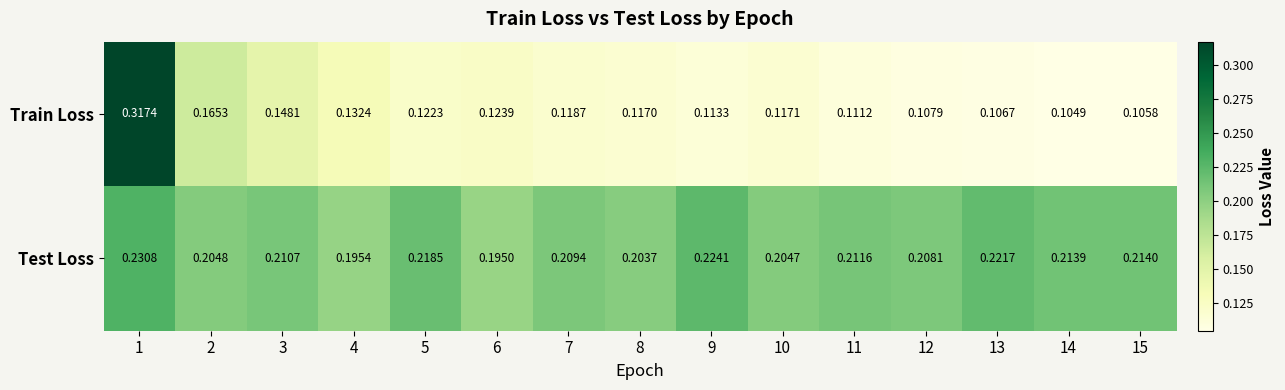

Which series has the largest range (max minus min)?

Train Loss